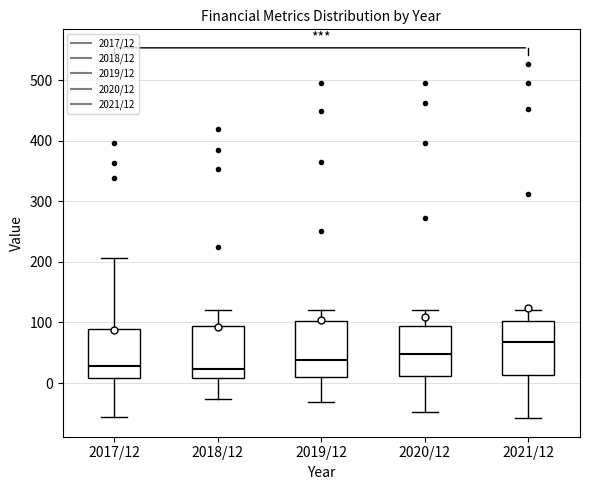

Where is the upper edge of the box for 2017/12 on the y-axis? The values are not printed on the chart, so give them approximately, as read against the axis.

90